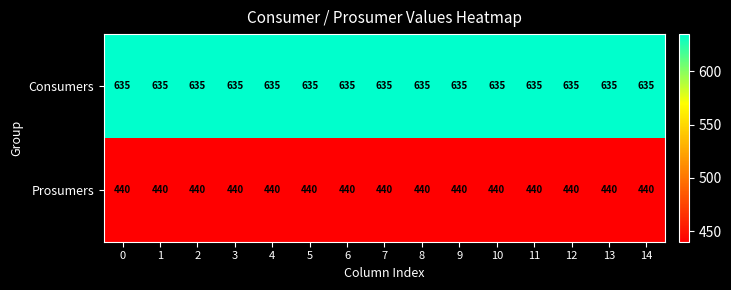

List the series in order of their overall mean, highest first.

Consumers, Prosumers